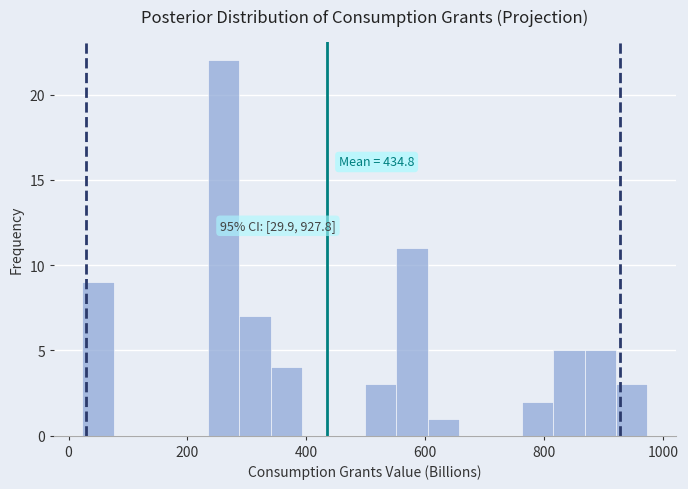

Read against the x-axis, roughly where is the centre of the tallest bar?

260